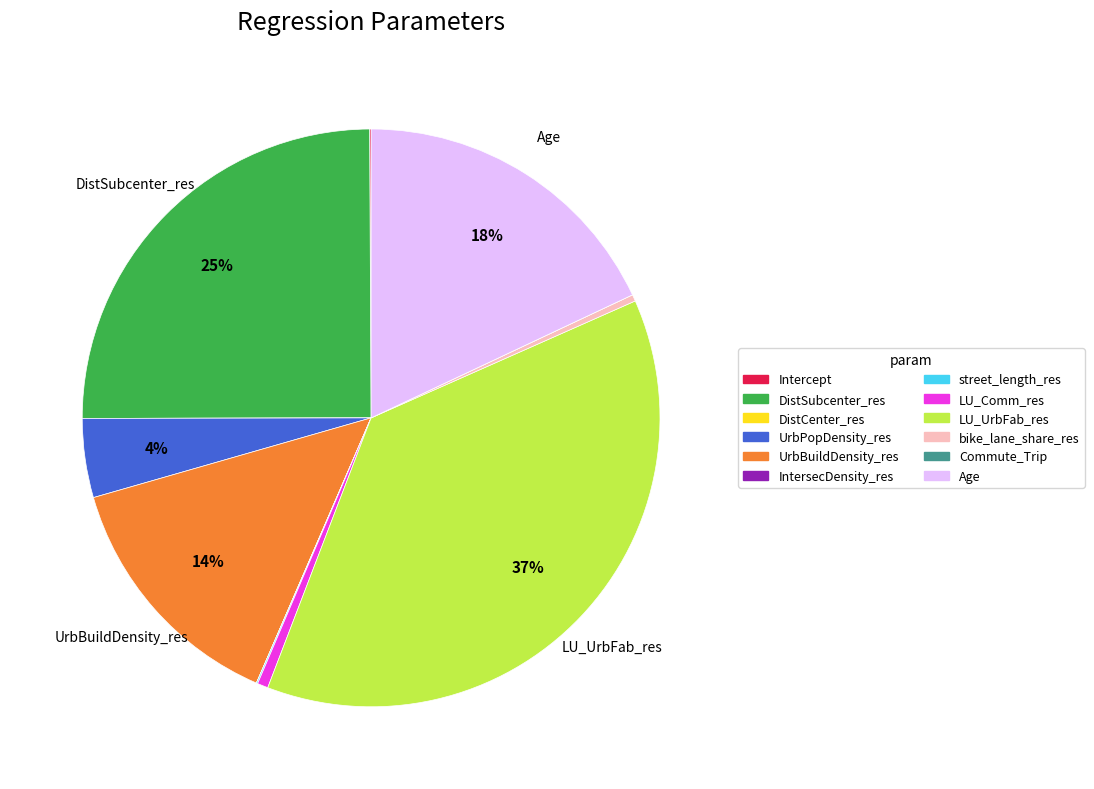

Does any single category account for the majority?

No